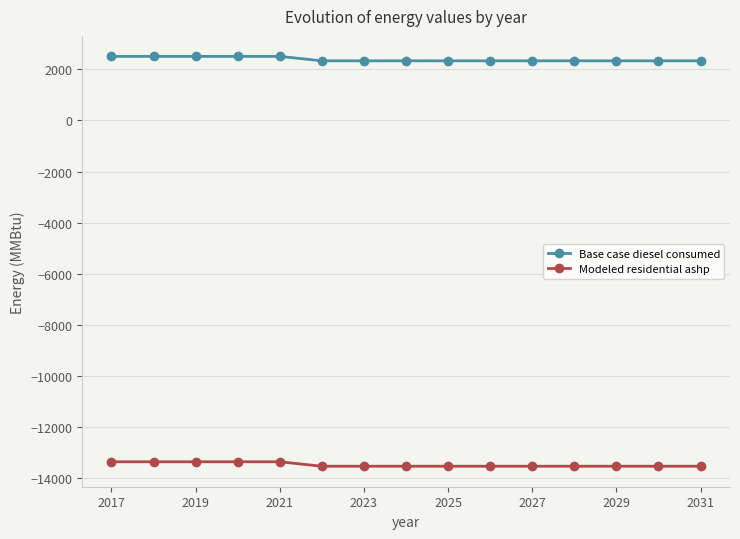

Reading left to right, what are all the values shown in this chart?

Base case diesel consumed: 2506.8	2506.8	2506.8	2506.8	2506.8	2332.8	2332.8	2332.8	2332.8	2332.8	2332.8	2332.8	2332.8	2332.8	2332.8
Modeled residential ashp: -13352.0	-13352.0	-13352.0	-13352.0	-13352.0	-13526.0	-13526.0	-13526.0	-13526.0	-13526.0	-13526.0	-13526.0	-13526.0	-13526.0	-13526.0